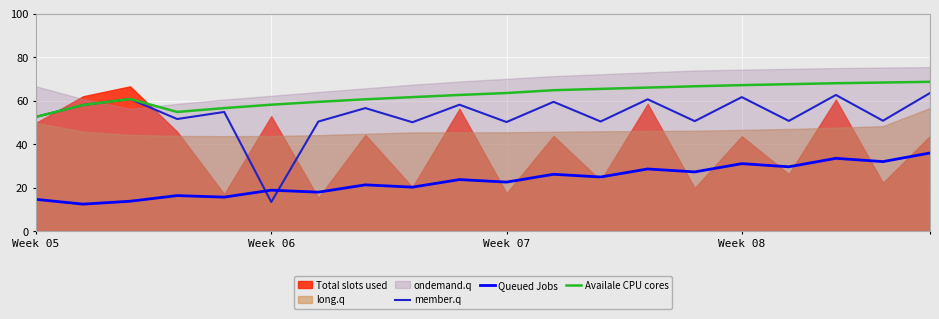

What is the maximum value for Availale CPU cores?

68.6